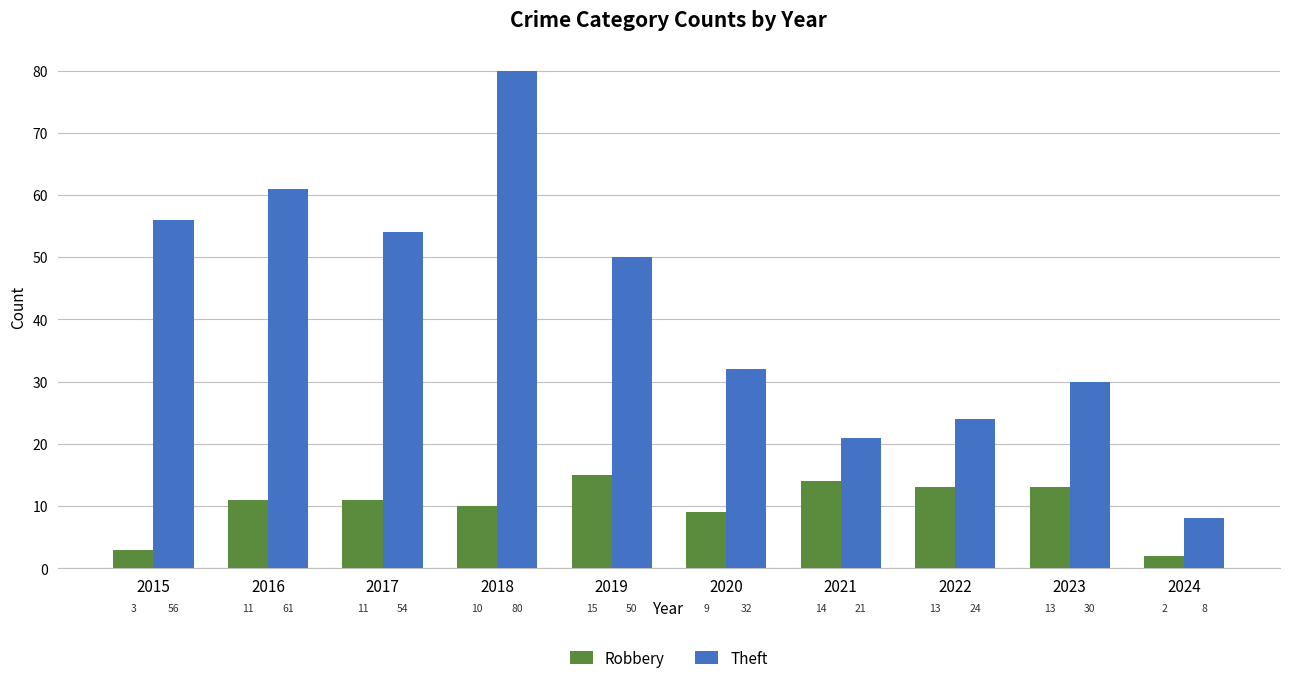

What is the maximum value shown in the chart?

80